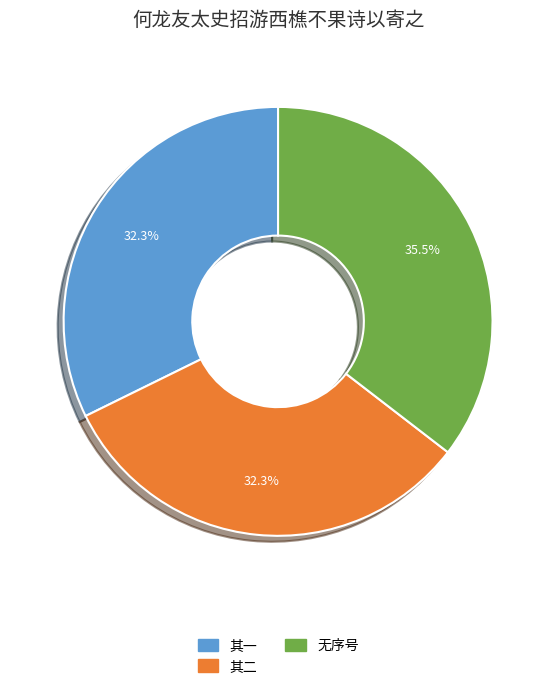

Is there any slice that represents more than half of the pie?

No